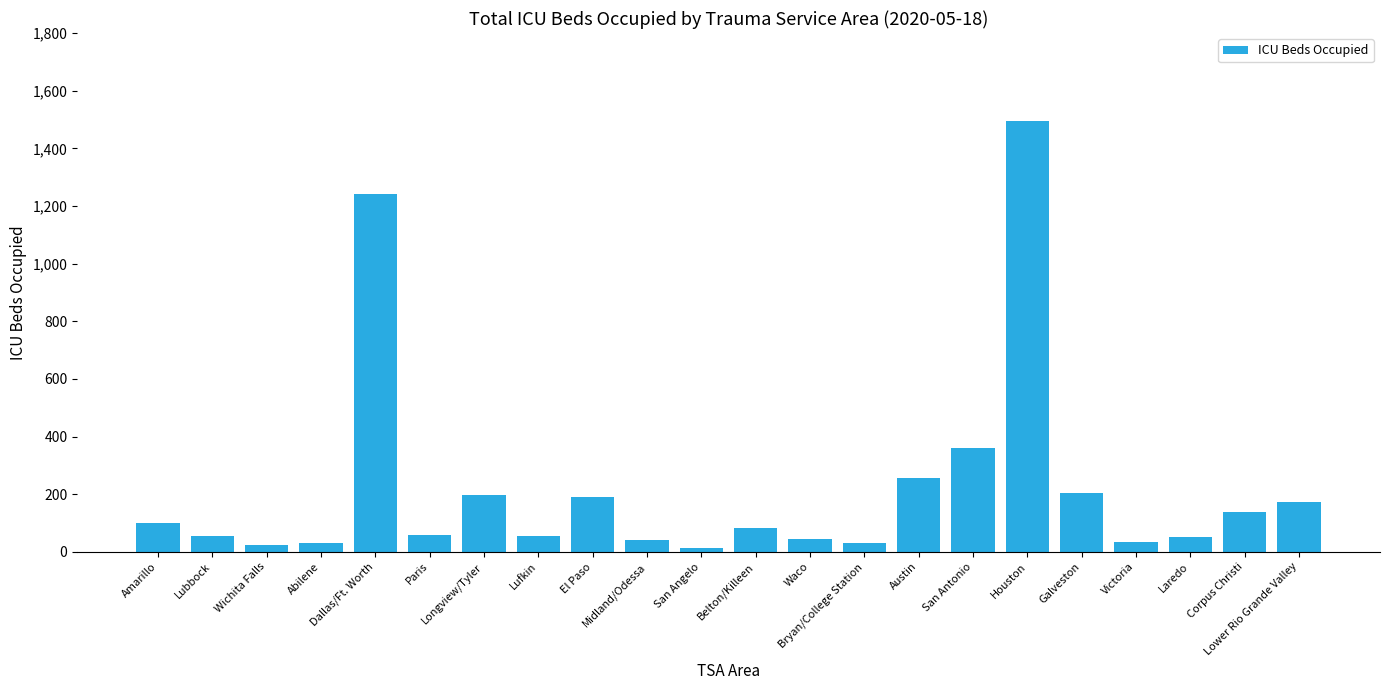

Which has a higher value, San Angelo or Houston?

Houston